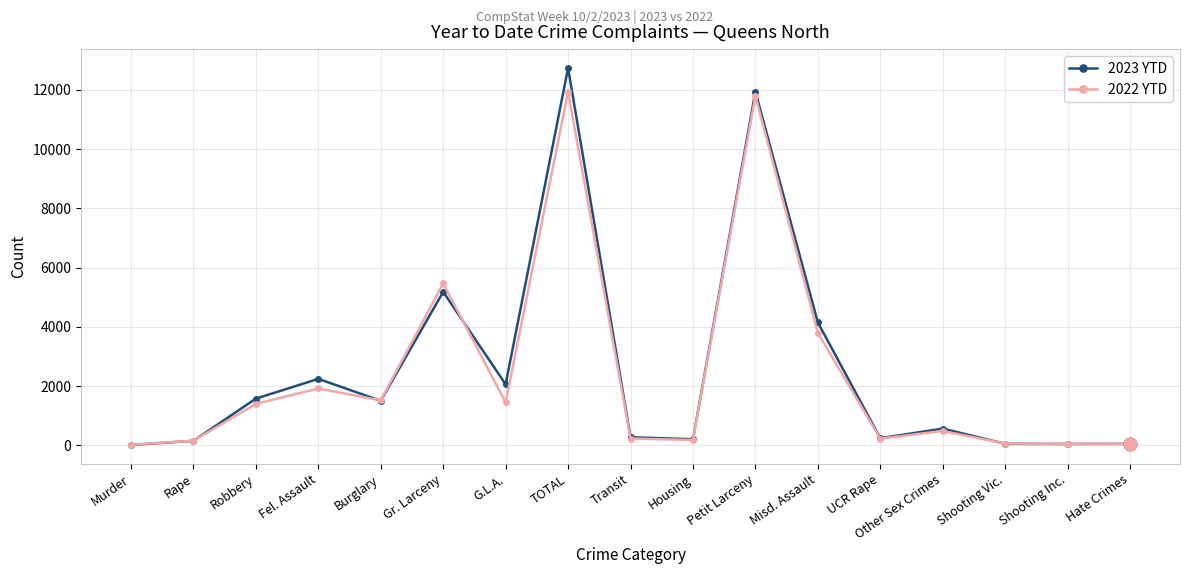

How many series are shown in this chart?

2